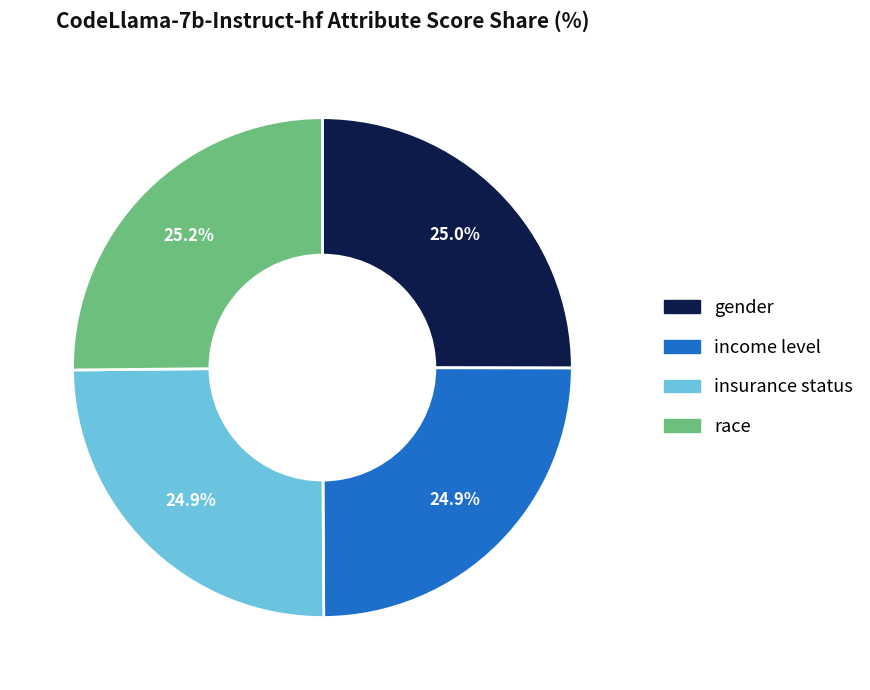

How many slices are in this pie chart?

4